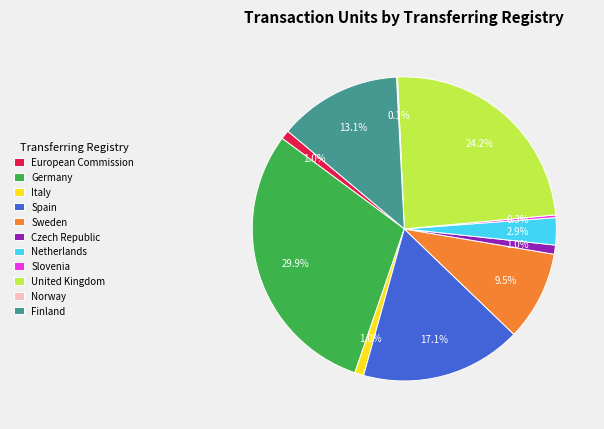

What is the largest slice in the pie chart?

Germany